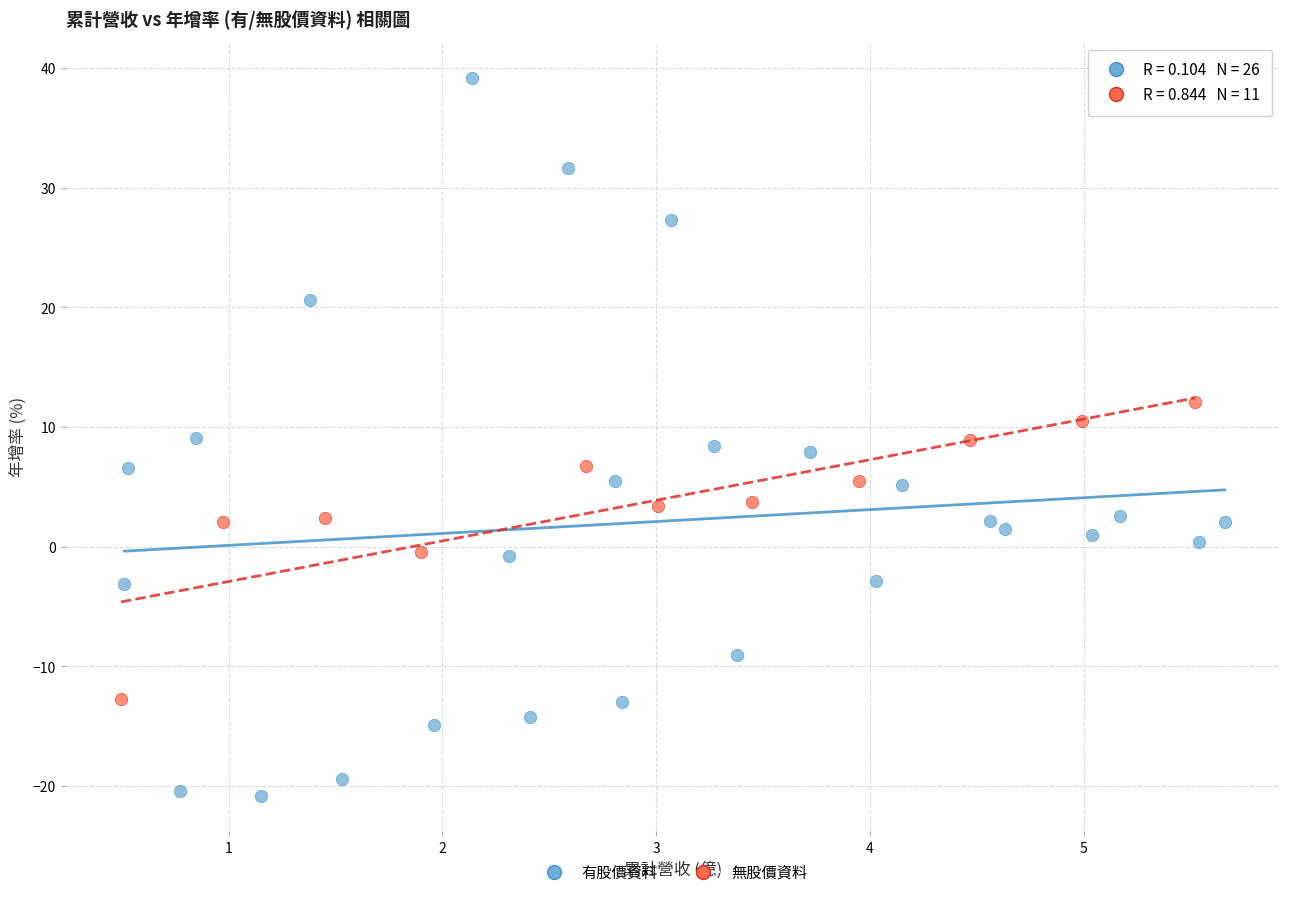

Which series has the widest spread of Y values?

有股價資料